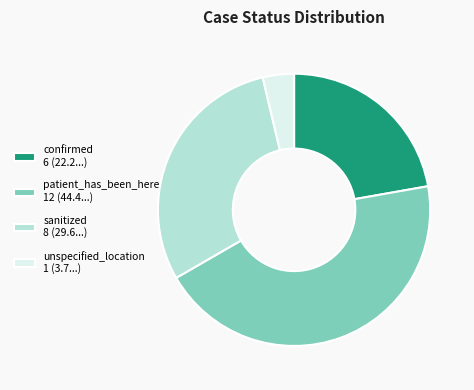

Is unspecified_location 1 (3.7...) the majority of the pie?

No